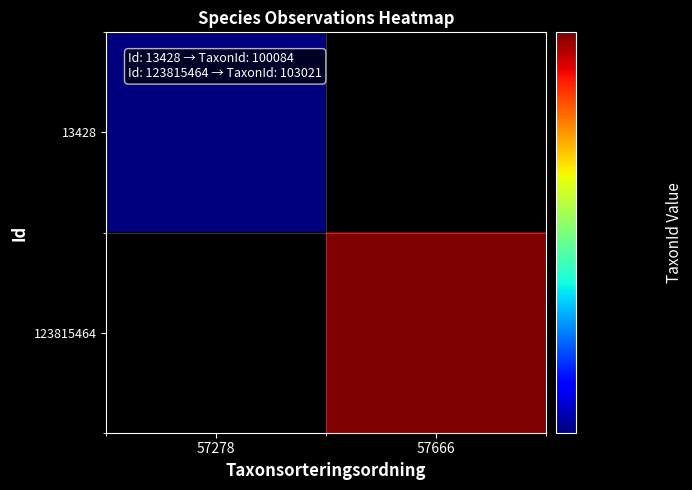

Which label corresponds to the smallest value in the chart?

57278